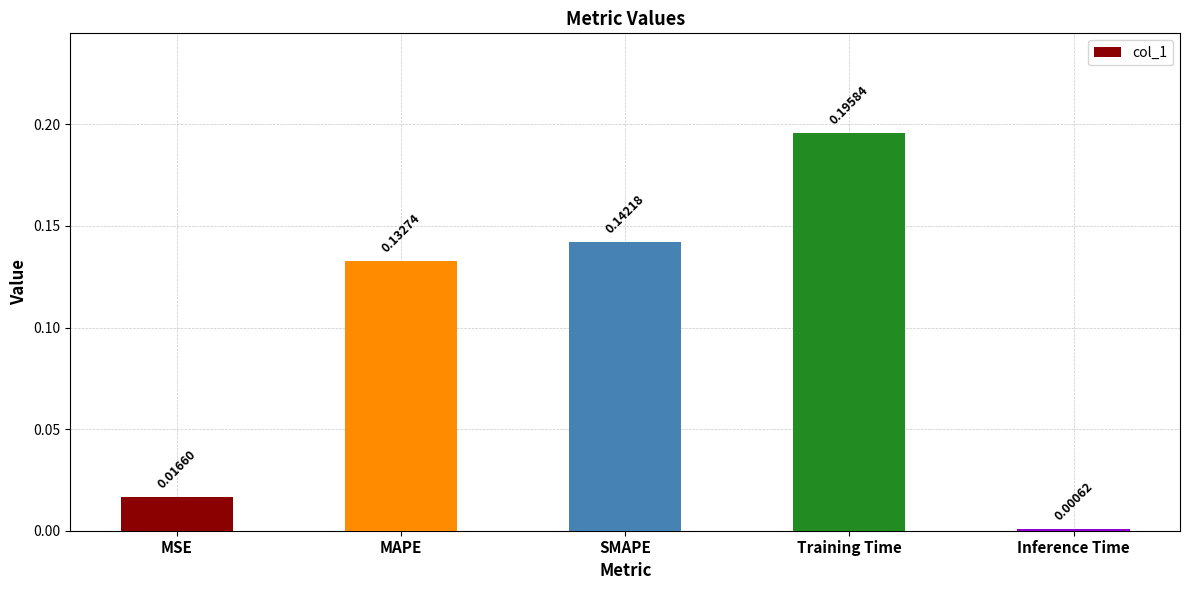

Between MSE and SMAPE, which is larger?

SMAPE